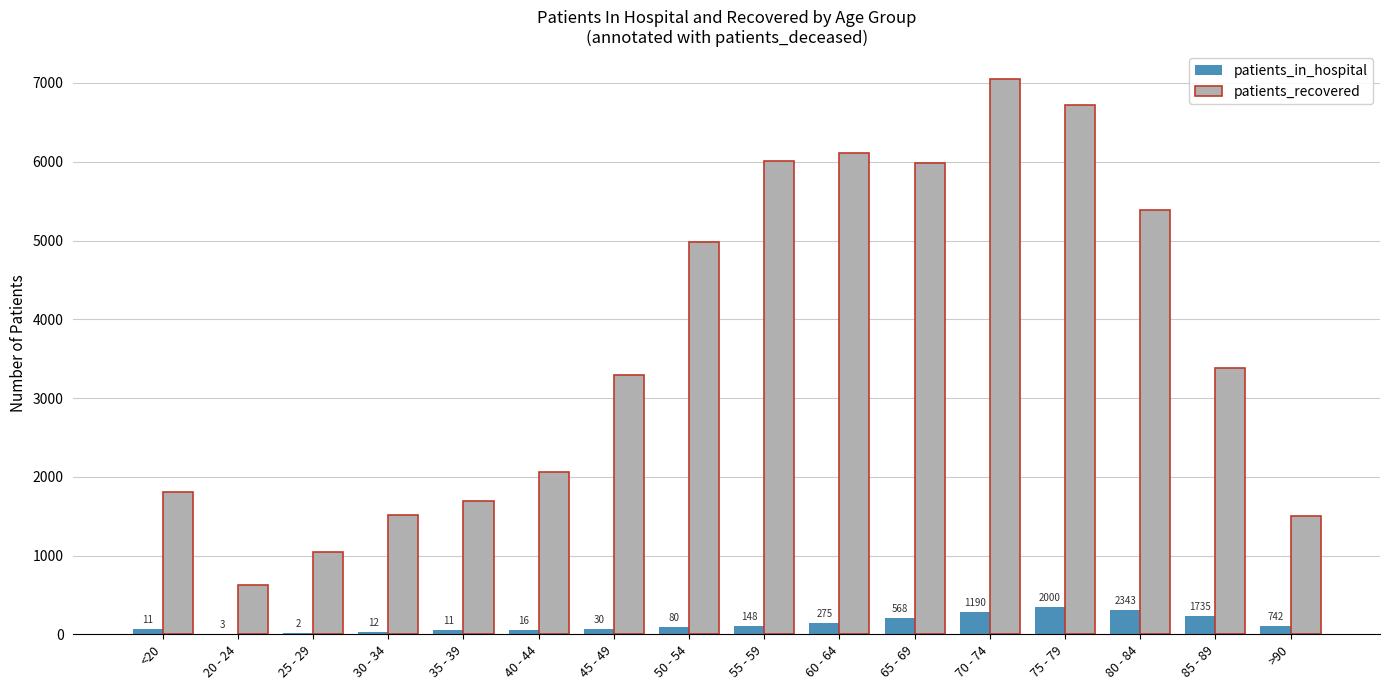

List the series in order of their peak value, highest first.

patients_recovered, patients_in_hospital